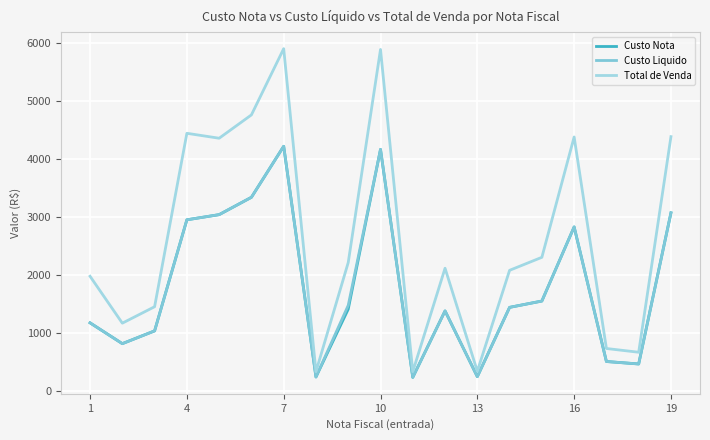

Does the chart have visible grid lines?

Yes